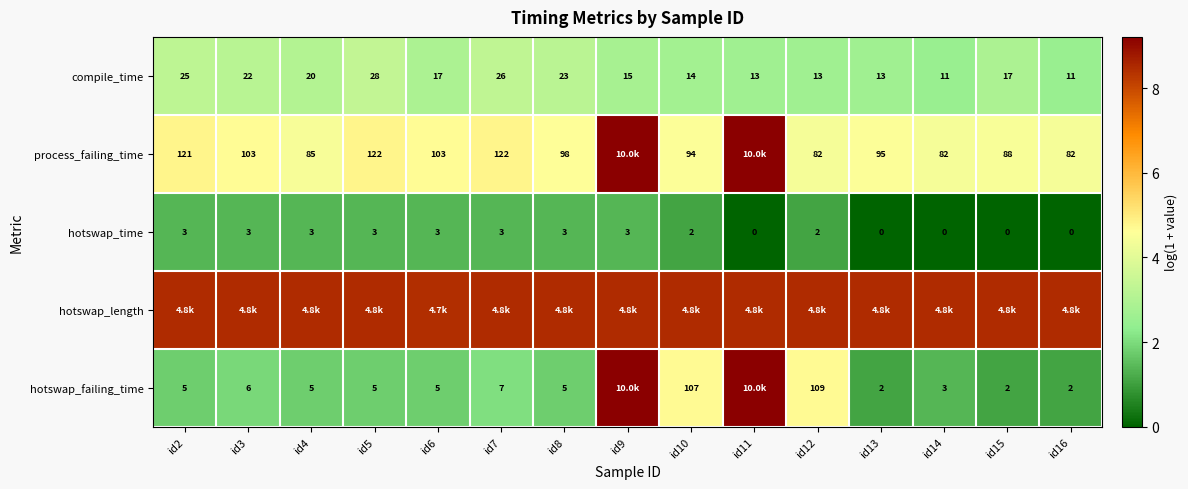

How many values in the hotswap_time series are below 3?

7